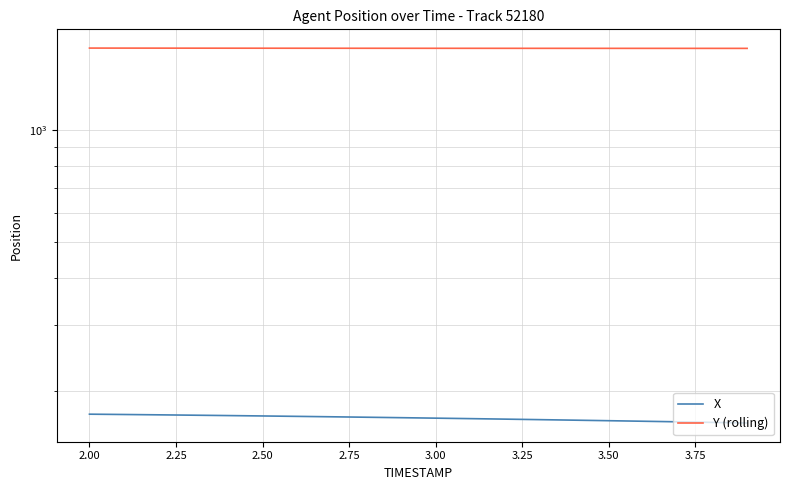

Is this an area chart (filled region under the line)?

No